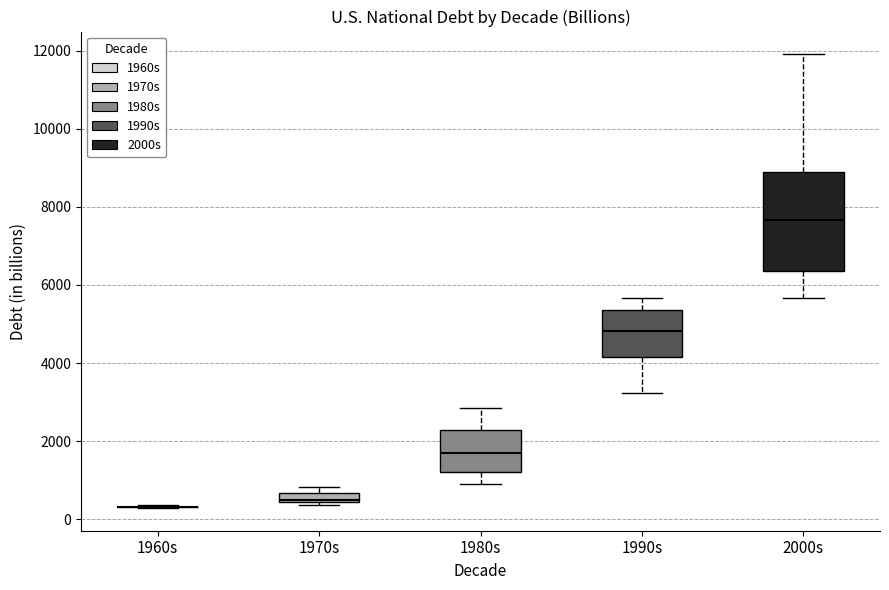

Comparing the boxes themselves (not the whiskers), which one is the tallest?

2000s